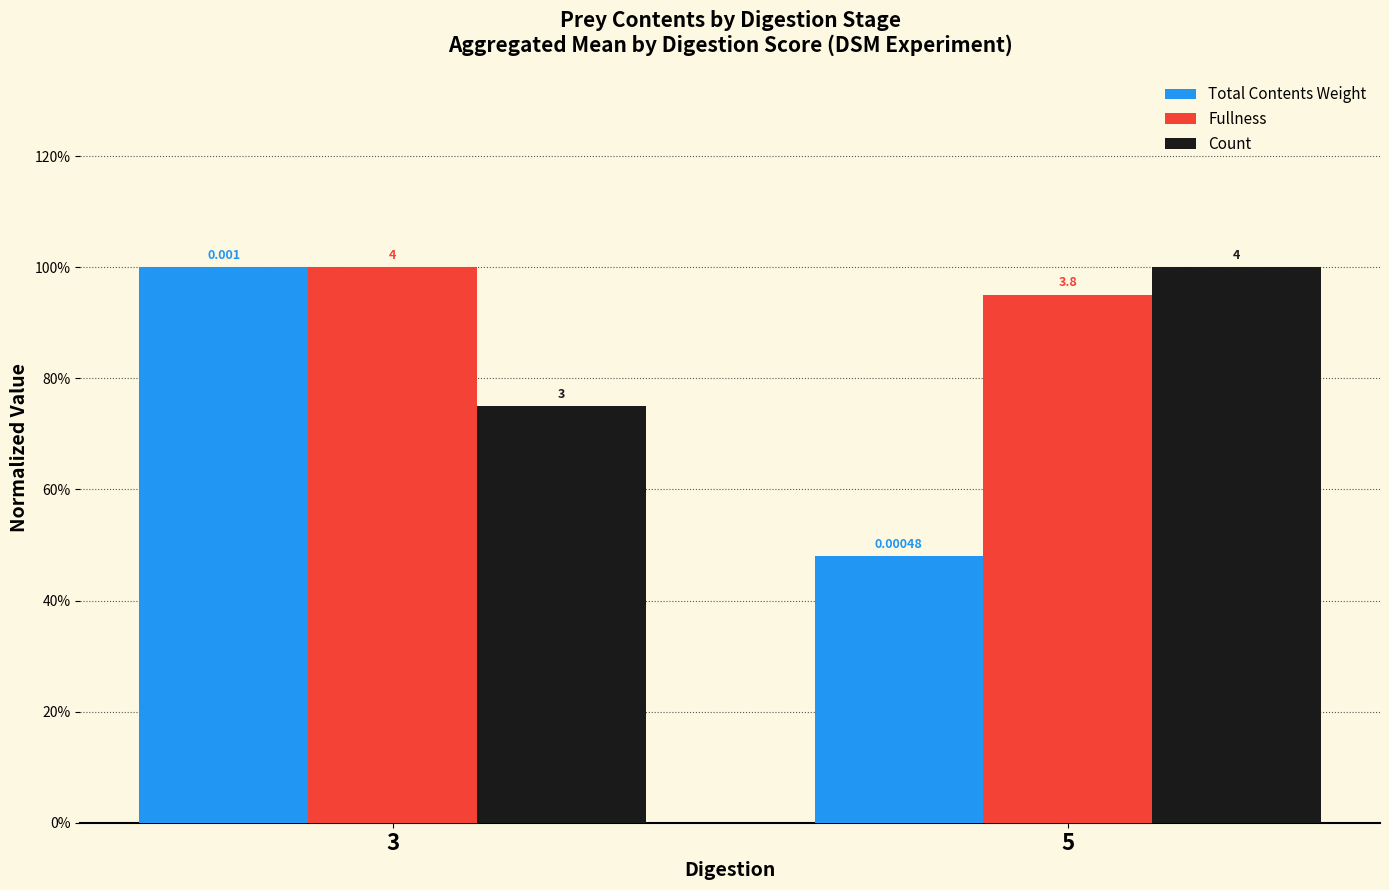

What is the lowest value of the Fullness series?

0.9